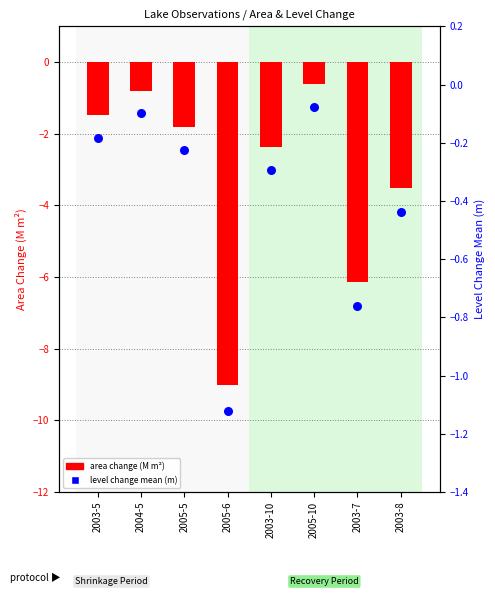

Which has a higher value, 2003-7 or 2005-5?

2005-5